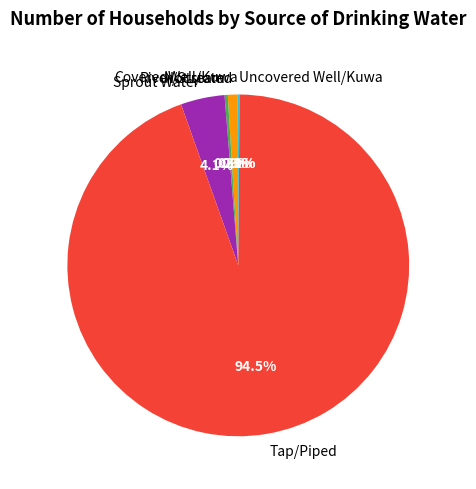

What portion of the pie excludes Sprout Water?

95.9%